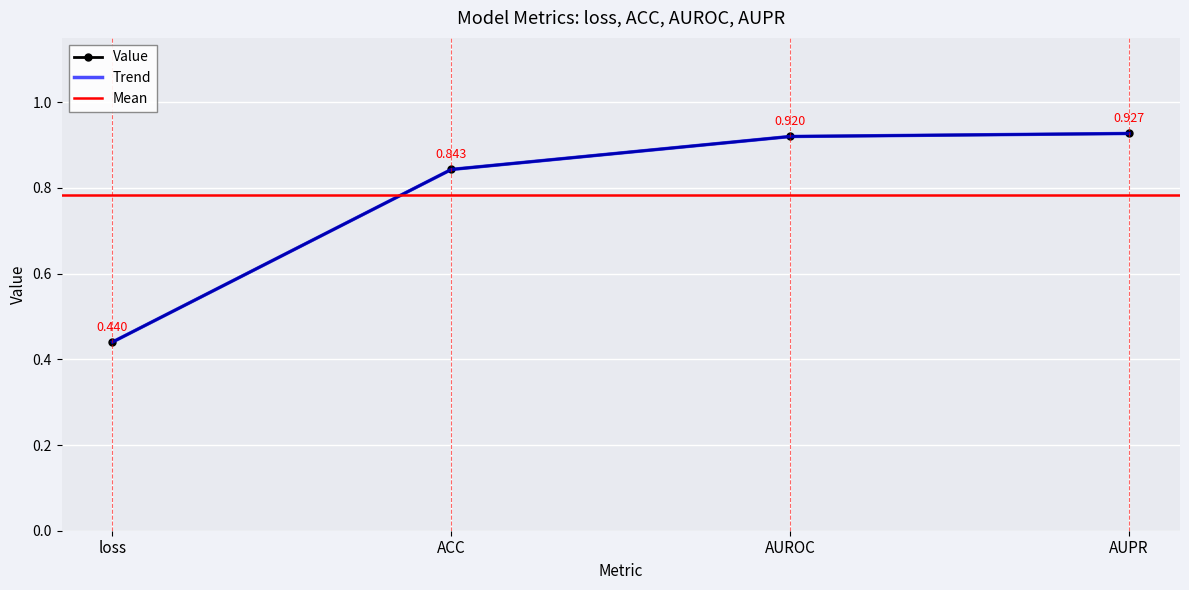

True or false: the data has more than 1 interior local peaks.

False